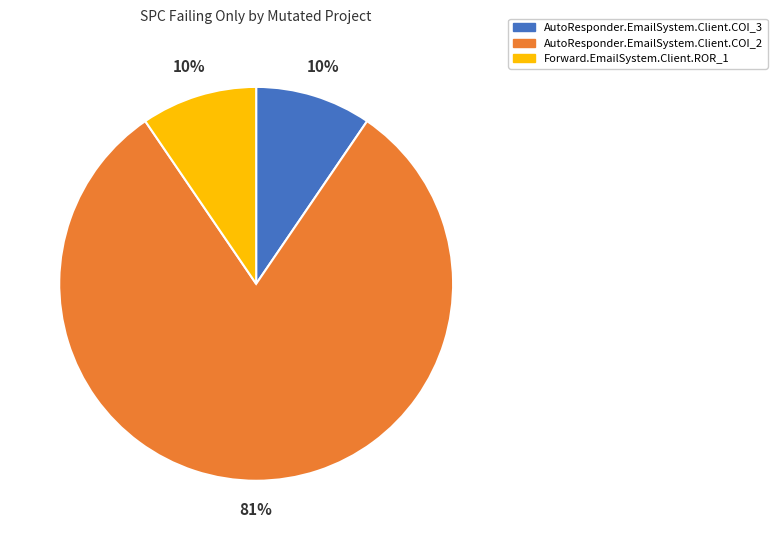

How many segments does this pie chart have?

3